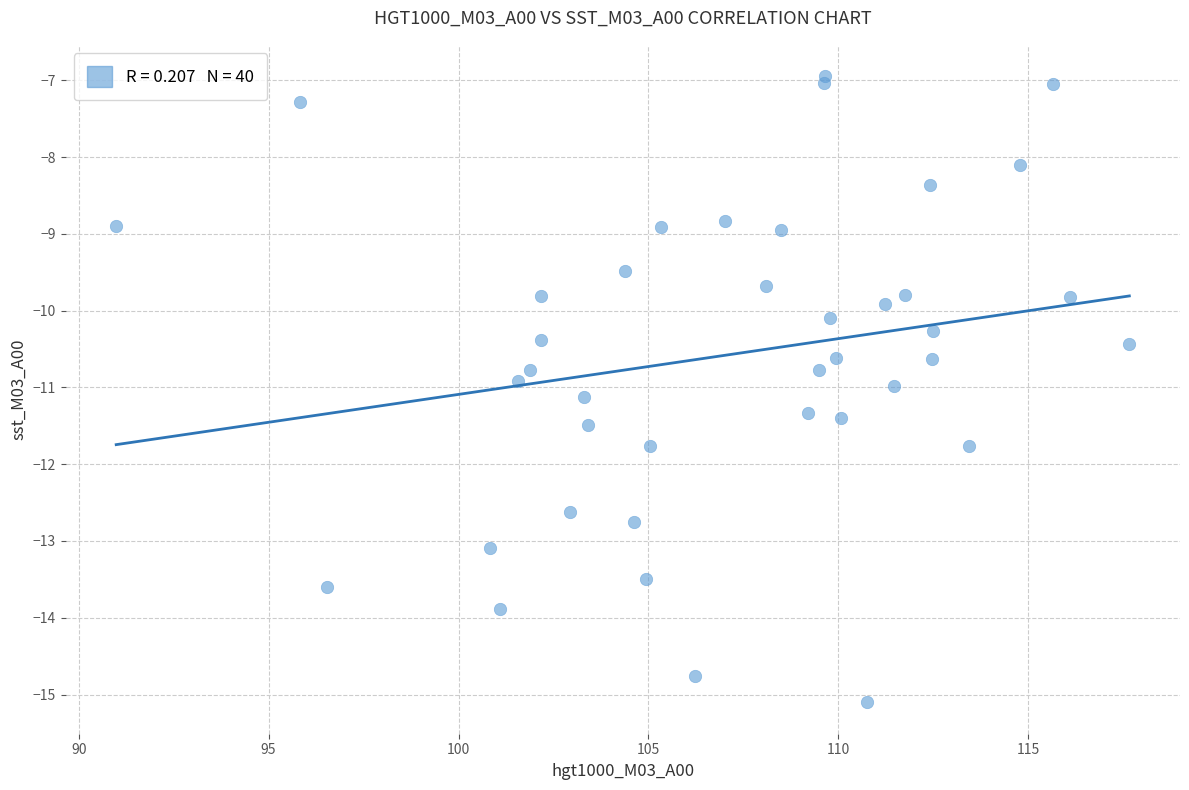

What is the range of X values (max minus min)?

26.7